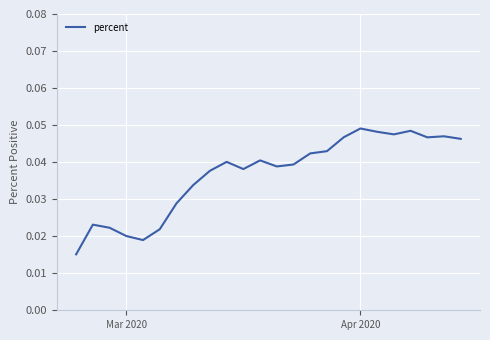

True or false: there are more than 0 points higher than both neighbors.

True